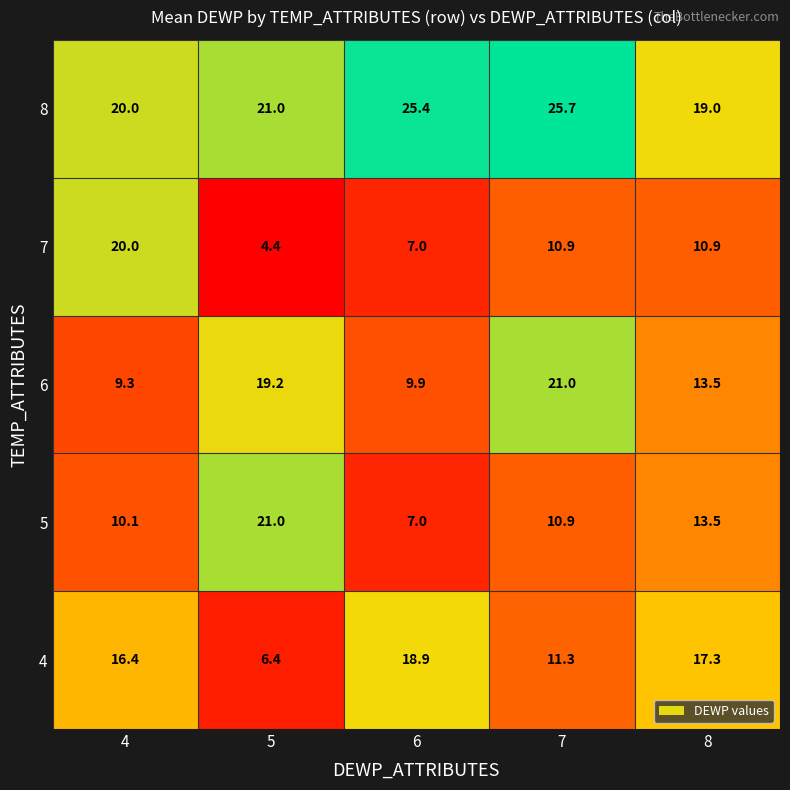

What is the difference between the maximum and minimum values in the 8 series?

6.7